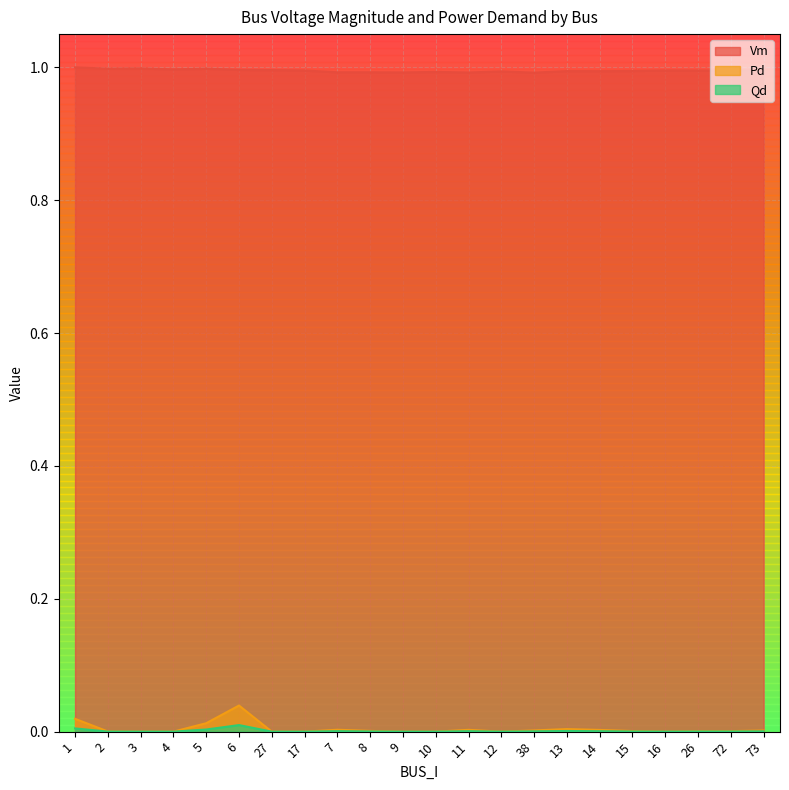

Between 13 and 16, which series saw the biggest shift?

Pd